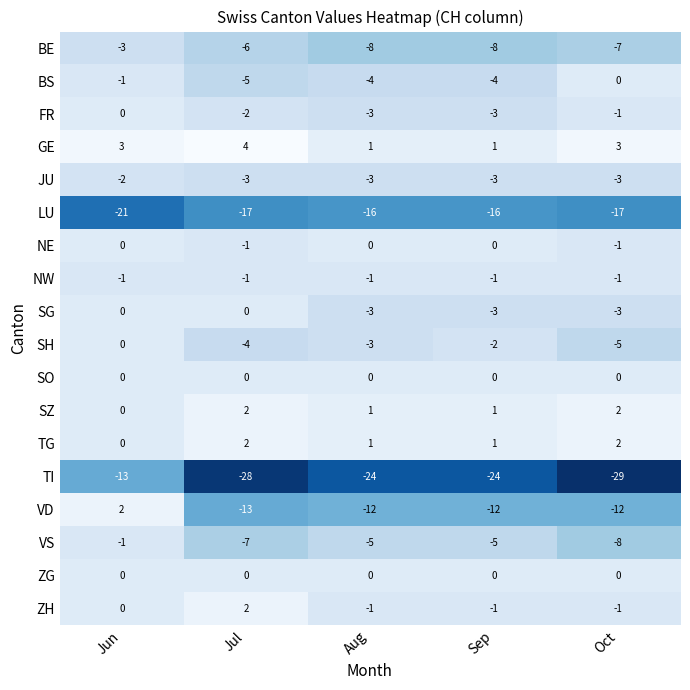

Which series has the largest total across all categories?

GE